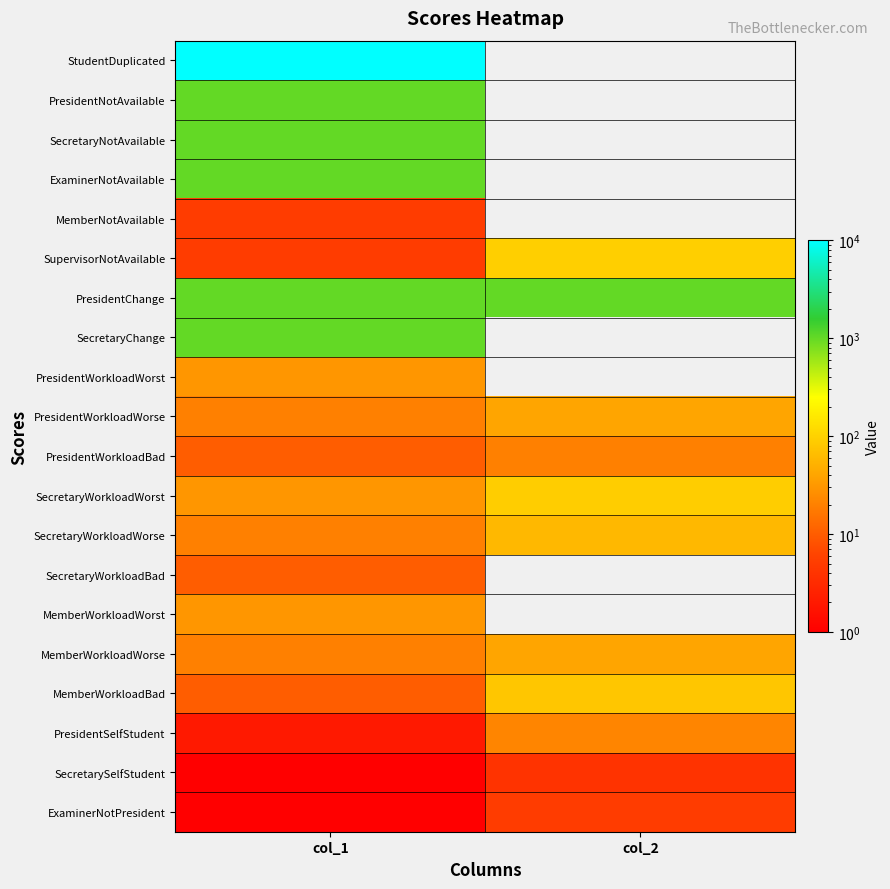

Reading left to right, list all the values displayed in this chart.

StudentDuplicated: col_1=10000	col_2=0
PresidentNotAvailable: col_1=1000	col_2=0
SecretaryNotAvailable: col_1=1000	col_2=0
ExaminerNotAvailable: col_1=1000	col_2=0
MemberNotAvailable: col_1=5	col_2=0
SupervisorNotAvailable: col_1=5	col_2=95
PresidentChange: col_1=1000	col_2=1000
SecretaryChange: col_1=1000	col_2=0
PresidentWorkloadWorst: col_1=30	col_2=0
PresidentWorkloadWorse: col_1=20	col_2=40
PresidentWorkloadBad: col_1=10	col_2=20
SecretaryWorkloadWorst: col_1=30	col_2=90
SecretaryWorkloadWorse: col_1=20	col_2=60
SecretaryWorkloadBad: col_1=10	col_2=0
MemberWorkloadWorst: col_1=30	col_2=0
MemberWorkloadWorse: col_1=20	col_2=40
MemberWorkloadBad: col_1=10	col_2=80
PresidentSelfStudent: col_1=2	col_2=22
SecretarySelfStudent: col_1=1	col_2=4
ExaminerNotPresident: col_1=1	col_2=5